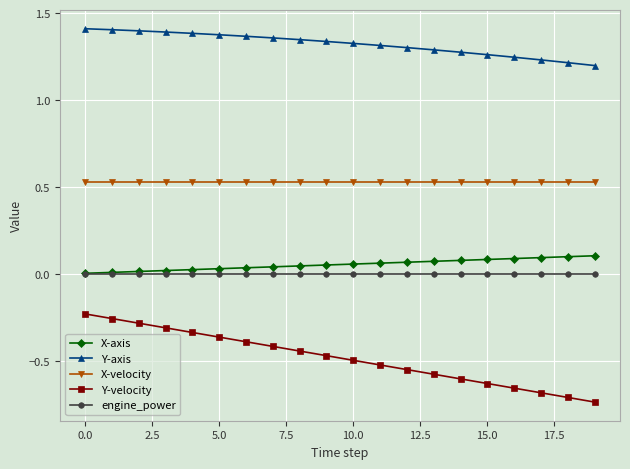

Which series has the largest range (max minus min)?

Y-velocity